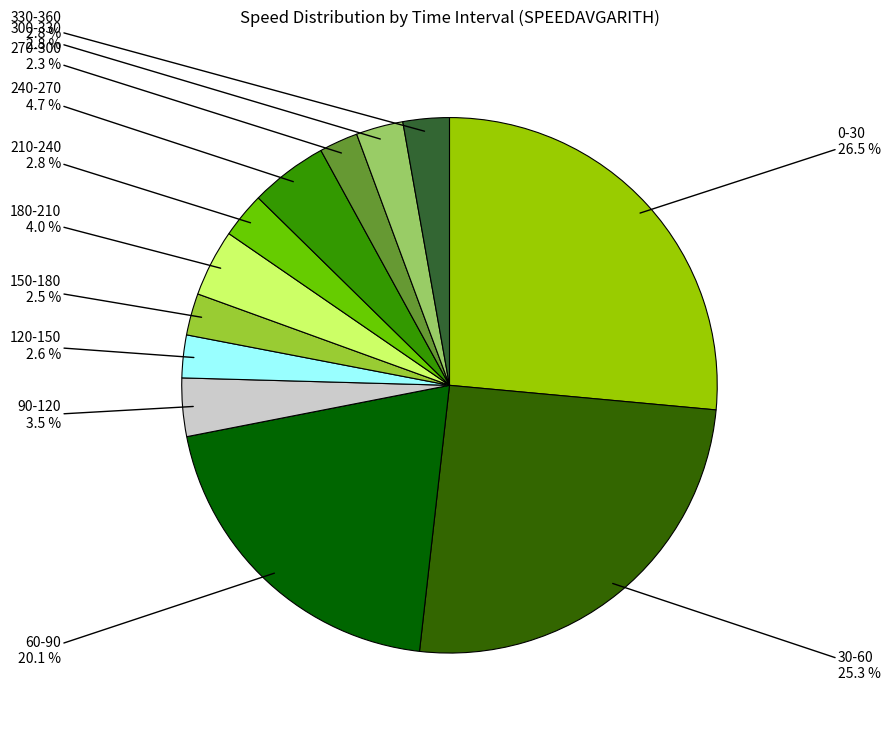

Does any single category account for the majority?

No